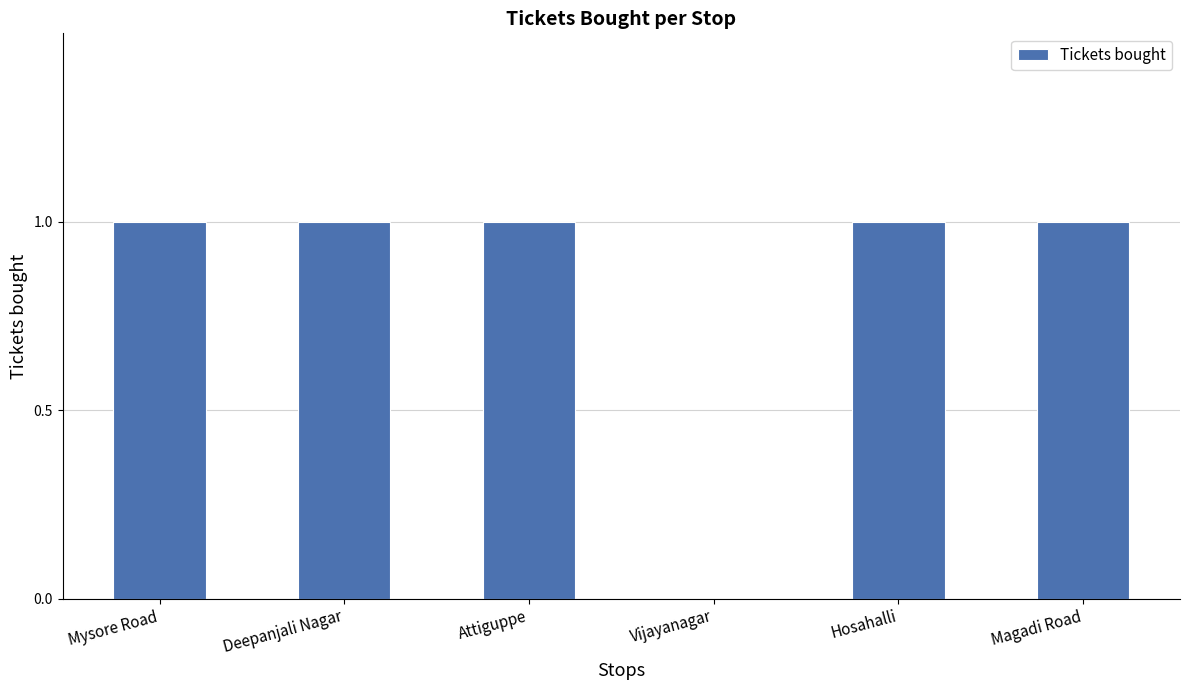

Reading left to right, extract all data points from this chart.

1	1	1	0	1	1